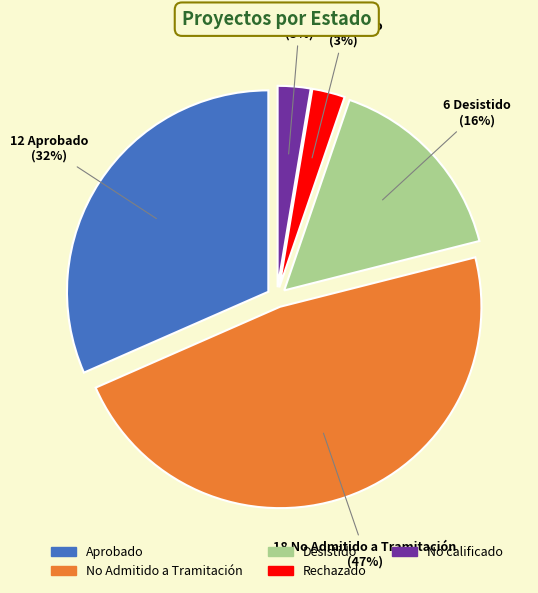

Is it true that No Admitido a Tramitación is 40% of the pie?

False